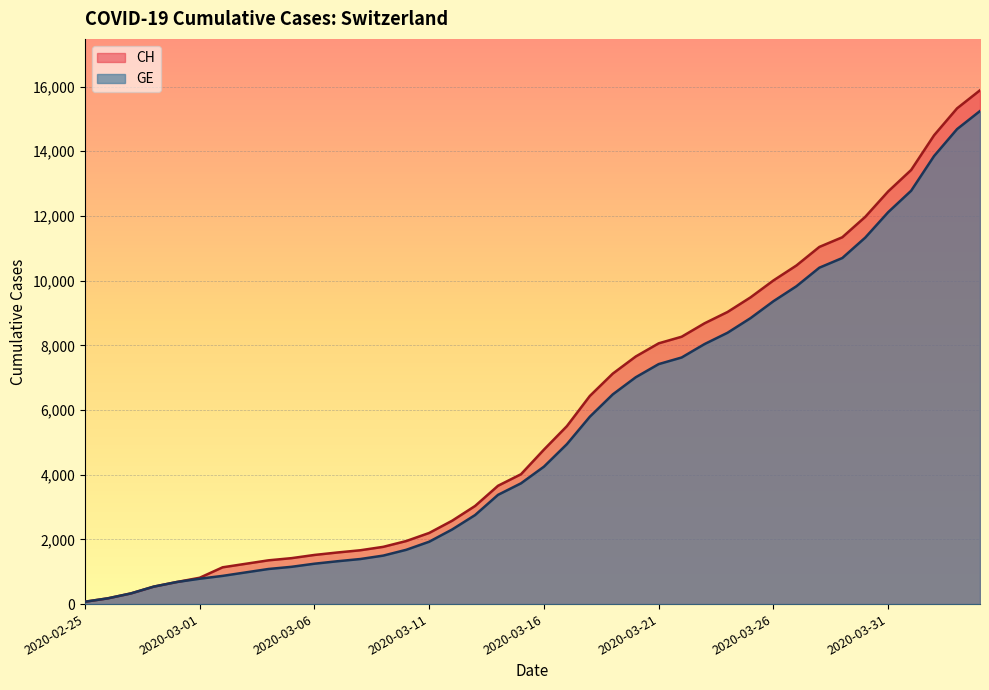

Reading left to right, what are all the values shown in this chart?

CH: 2020-02-25=73	2020-02-26=178	2020-02-27=329	2020-02-28=540	2020-02-29=682	2020-03-01=814	2020-03-02=1137	2020-03-03=1245	2020-03-04=1353	2020-03-05=1420	2020-03-06=1519	2020-03-07=1595	2020-03-08=1664	2020-03-09=1770	2020-03-10=1949	2020-03-11=2199	2020-03-12=2577	2020-03-13=3033	2020-03-14=3658	2020-03-15=4014	2020-03-16=4775	2020-03-17=5501	2020-03-18=6434	2020-03-19=7125	2020-03-20=7654	2020-03-21=8061	2020-03-22=8265	2020-03-23=8681	2020-03-24=9030	2020-03-25=9481	2020-03-26=10005	2020-03-27=10467	2020-03-28=11041	2020-03-29=11340	2020-03-30=11971	2020-03-31=12758	2020-04-01=13420	2020-04-02=14494	2020-04-03=15325	2020-04-04=15884
GE: 2020-02-25=73	2020-02-26=178	2020-02-27=329	2020-02-28=540	2020-02-29=682	2020-03-01=784	2020-03-02=872	2020-03-03=979	2020-03-04=1085	2020-03-05=1152	2020-03-06=1248	2020-03-07=1324	2020-03-08=1393	2020-03-09=1499	2020-03-10=1678	2020-03-11=1928	2020-03-12=2306	2020-03-13=2752	2020-03-14=3377	2020-03-15=3733	2020-03-16=4248	2020-03-17=4944	2020-03-18=5792	2020-03-19=6483	2020-03-20=7012	2020-03-21=7419	2020-03-22=7623	2020-03-23=8039	2020-03-24=8388	2020-03-25=8839	2020-03-26=9363	2020-03-27=9825	2020-03-28=10399	2020-03-29=10698	2020-03-30=11329	2020-03-31=12116	2020-04-01=12778	2020-04-02=13852	2020-04-03=14683	2020-04-04=15242